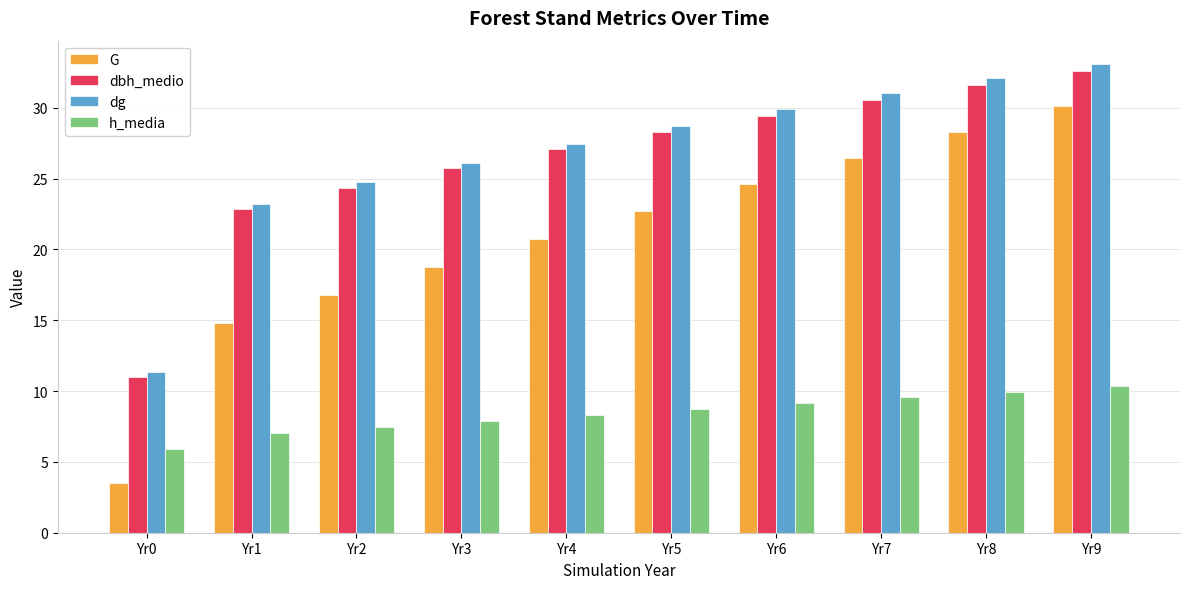

How many series are shown in this chart?

4